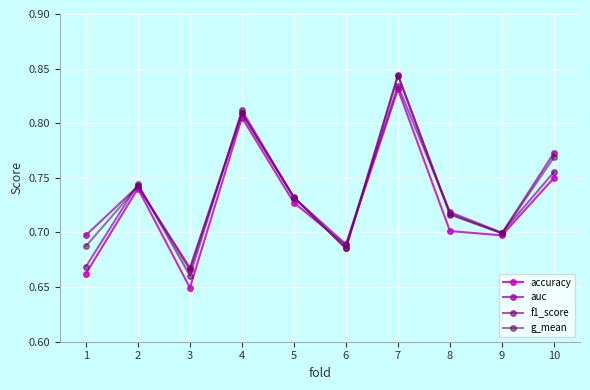

What is the total value across all series at 2?

3.0